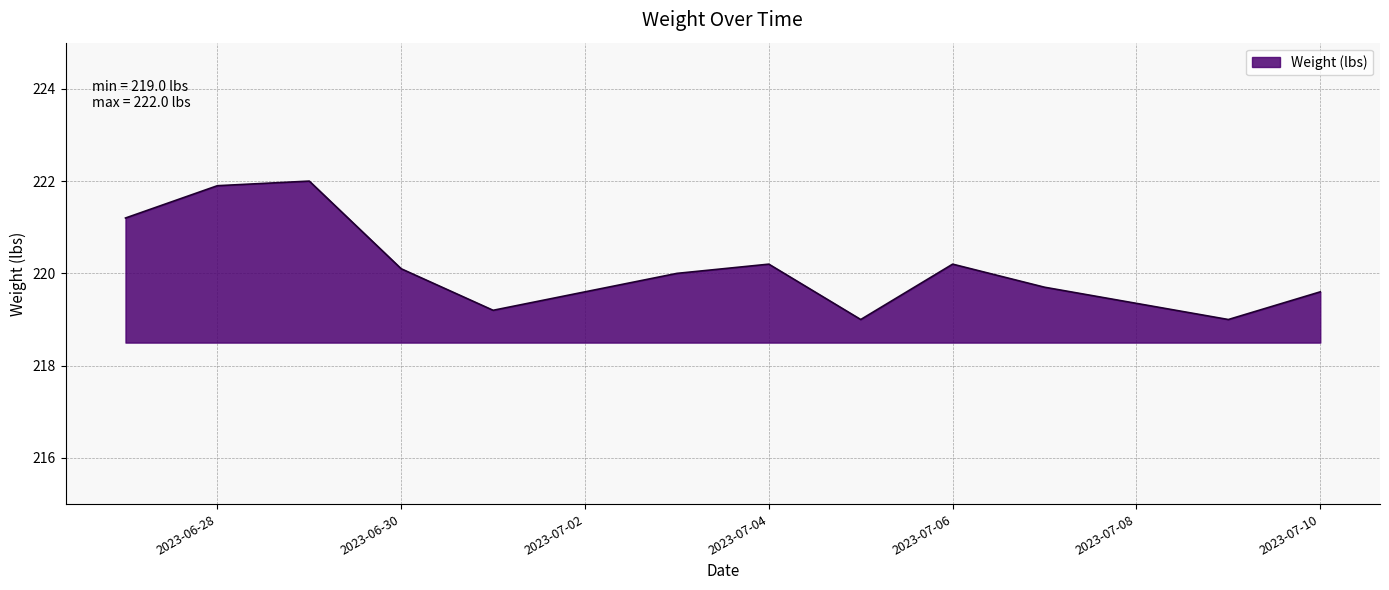

What is the maximum value shown in the chart?

222.0